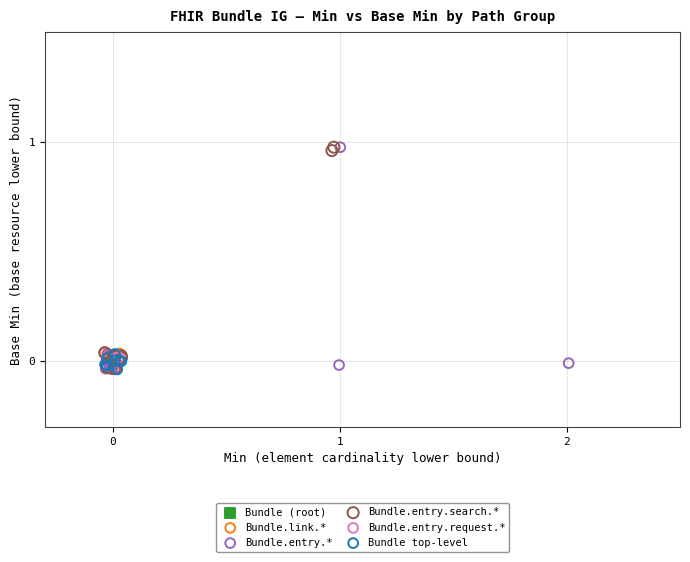

What are all the series names shown in the legend?

Bundle (root), Bundle.link.*, Bundle.entry.*, Bundle.entry.search.*, Bundle.entry.request.*, Bundle top-level